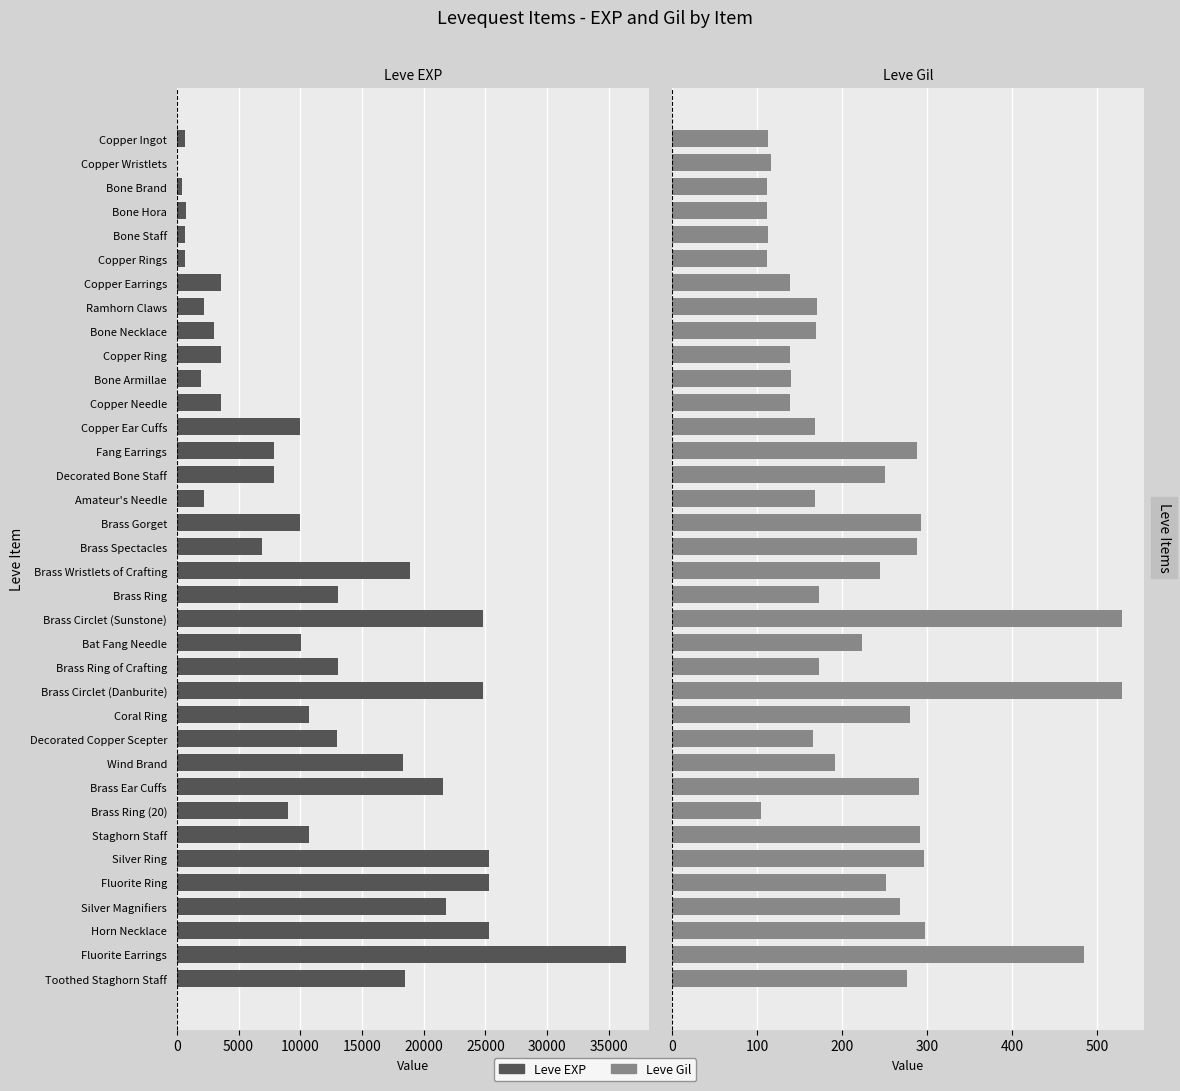

List the series in order of their overall mean, highest first.

Leve EXP, Leve Gil